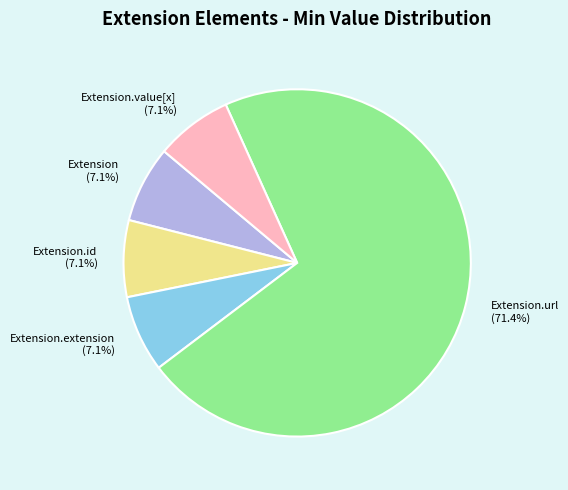

Count the number of slices in the pie.

5